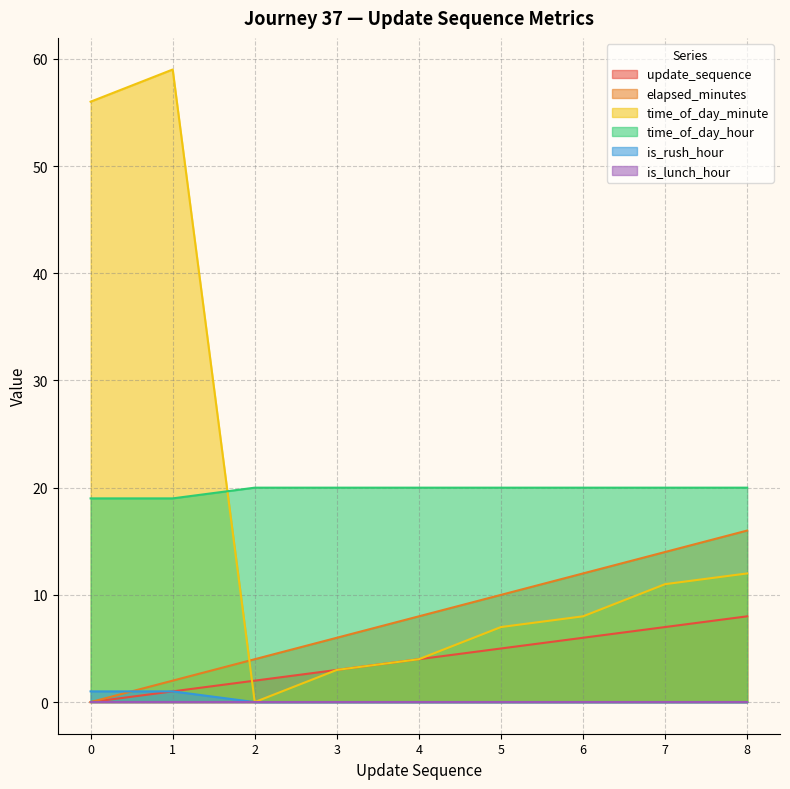

True or false: time_of_day_hour has a value of 20 at 2.

True